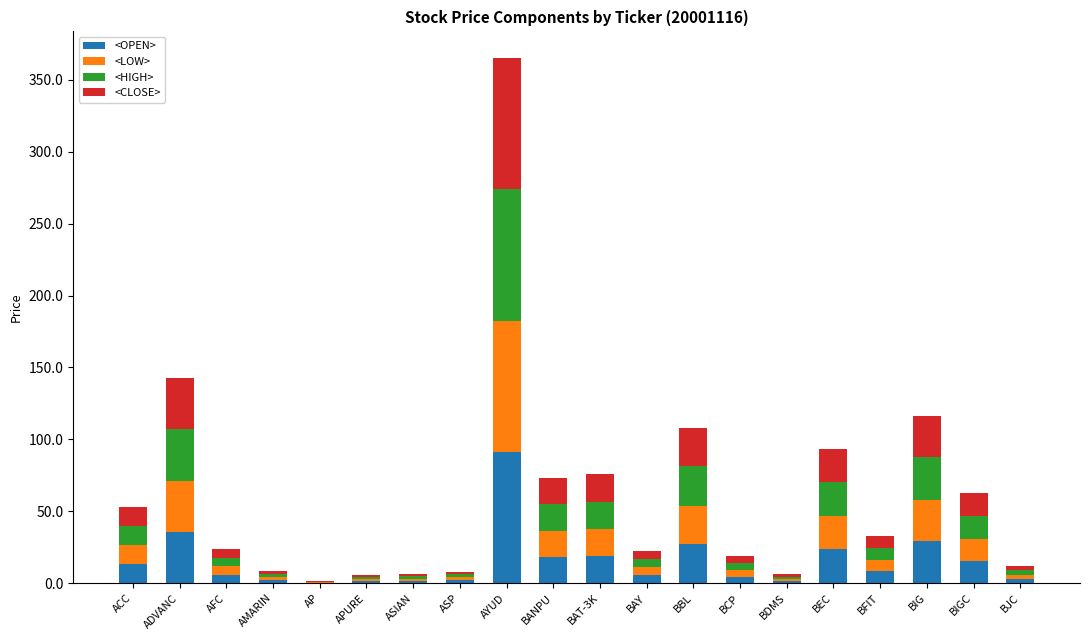

What is the maximum value for <OPEN>?

91.0